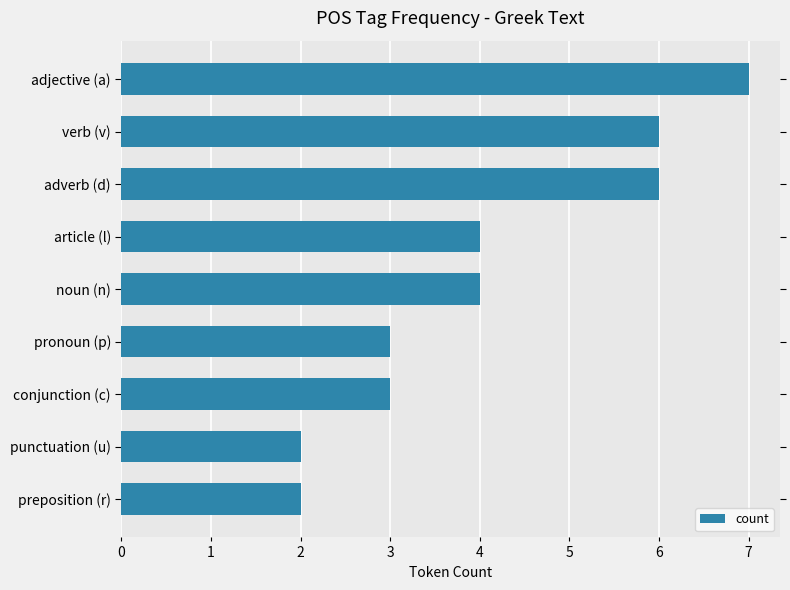

The chart shows a value of 9 at adverb (d). True or false?

False